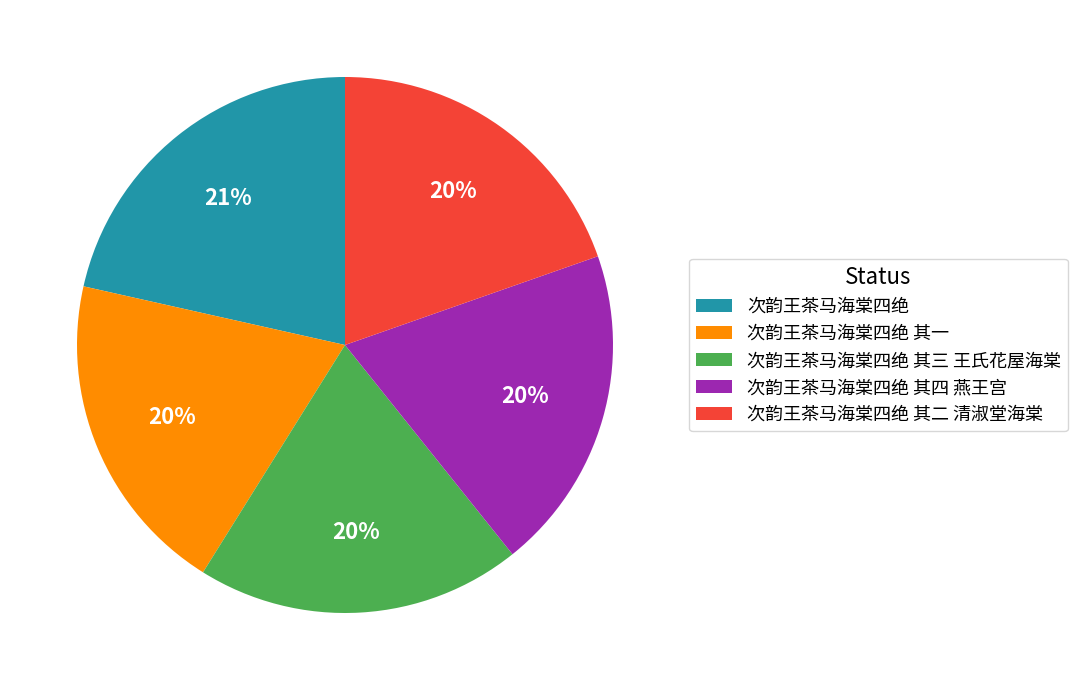

Count the number of slices in the pie.

5